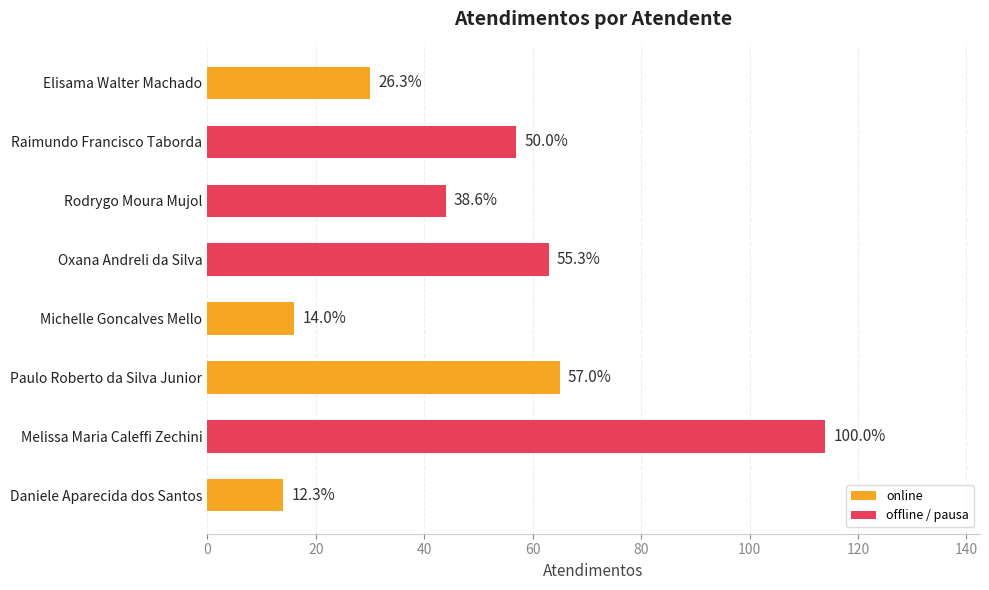

How many bars are there in total?

8